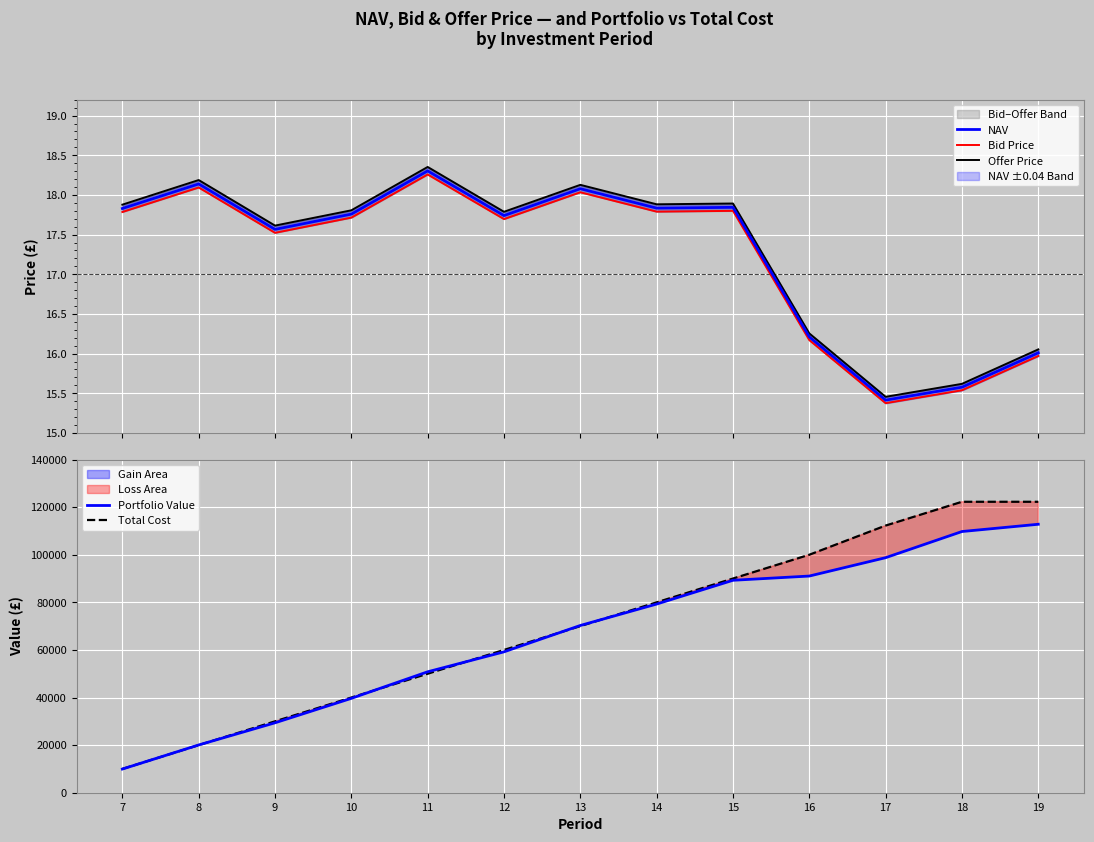

Is it true that Portfolio Value equals 29383.3 at 9?

True